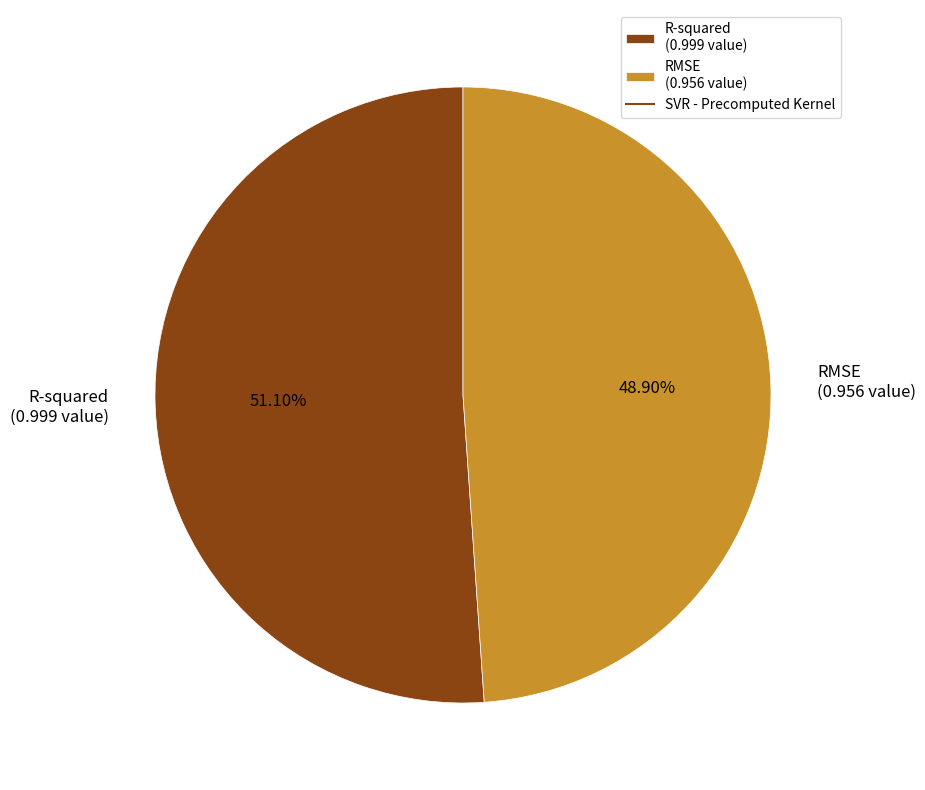

The RMSE slice represents 60% of the pie. True or false?

False